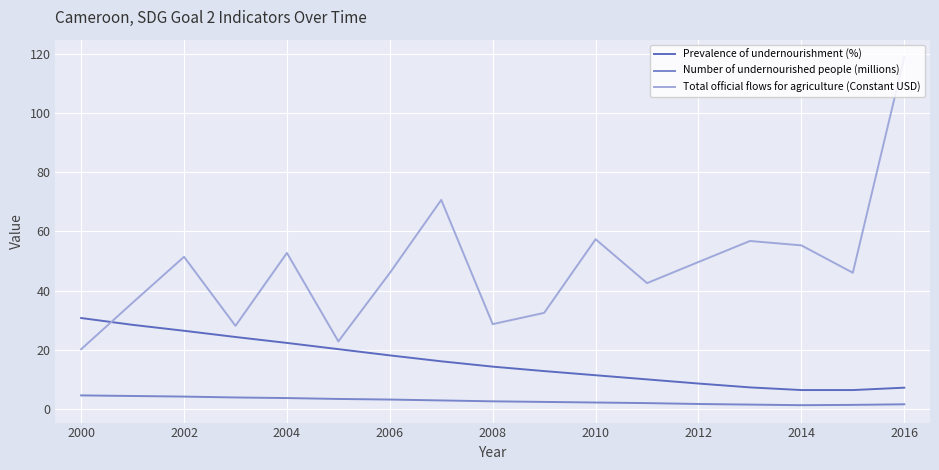

In Total official flows for agriculture (Constant USD), how many points are higher than both neighbors (excluding endpoints)?

5